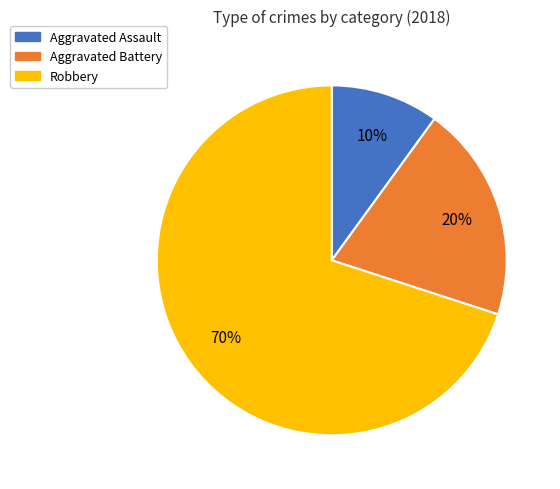

What is the smallest slice in the pie chart?

Aggravated Assault